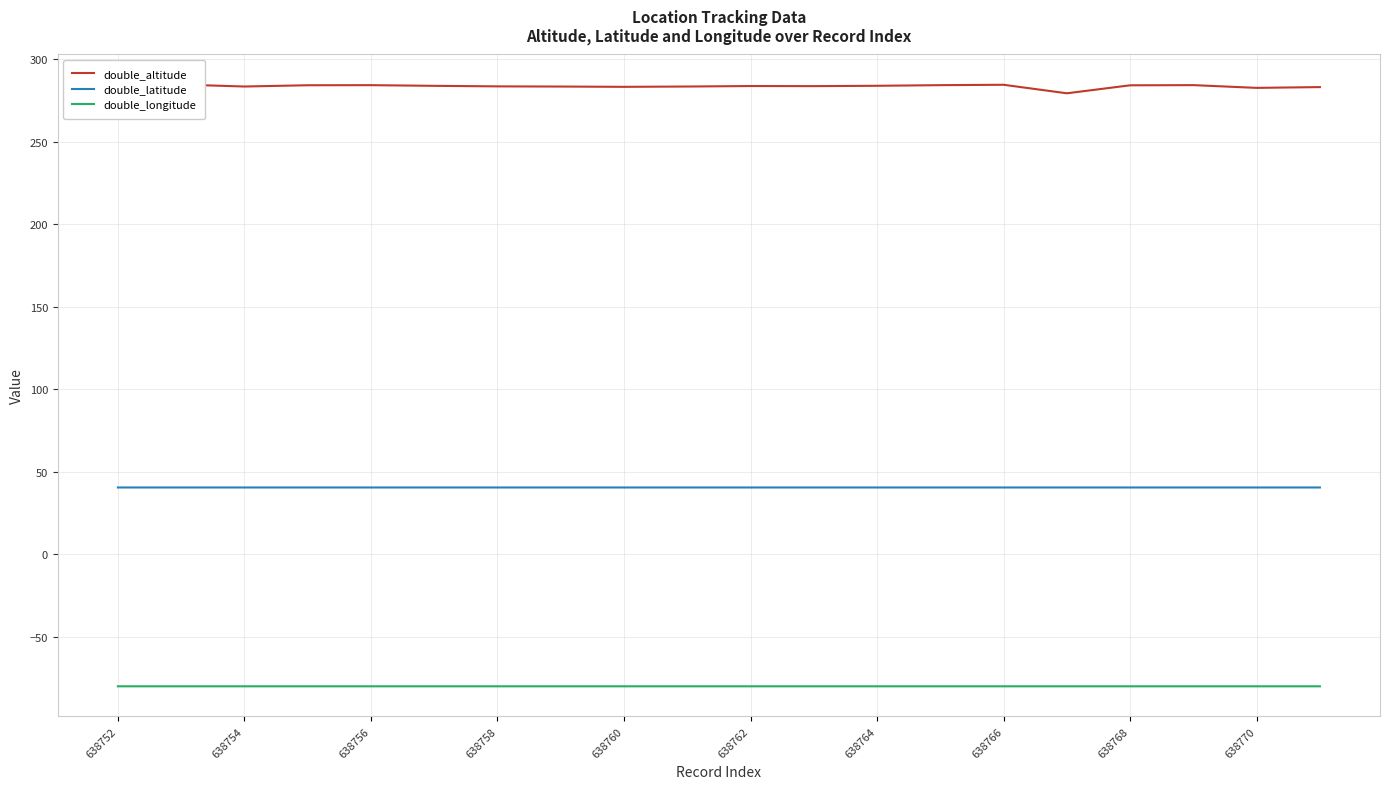

How many interior local peaks does the double_altitude series have?

5